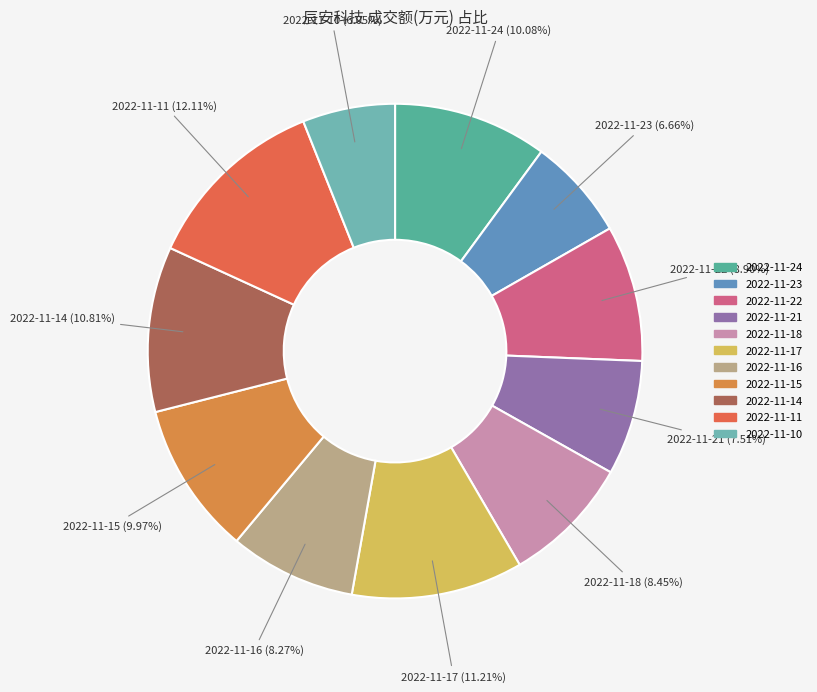

What is the total percentage of 2022-11-10 and 2022-11-24?

16.1%